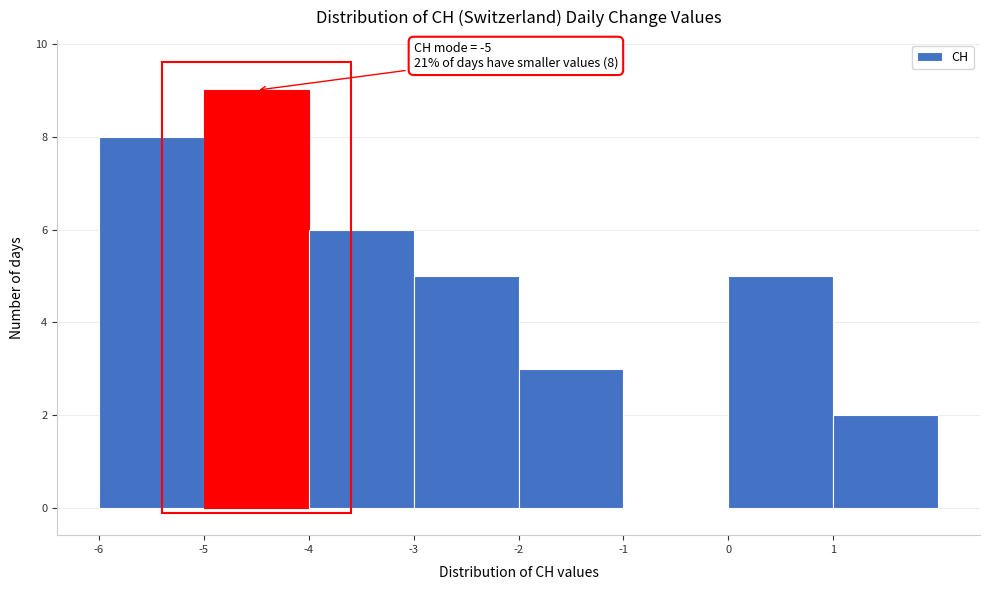

Reading left to right, list all the values displayed in this chart.

-6=8	-5=9	-4=6	-3=5	-2=3	-1=0	0=5	1=2